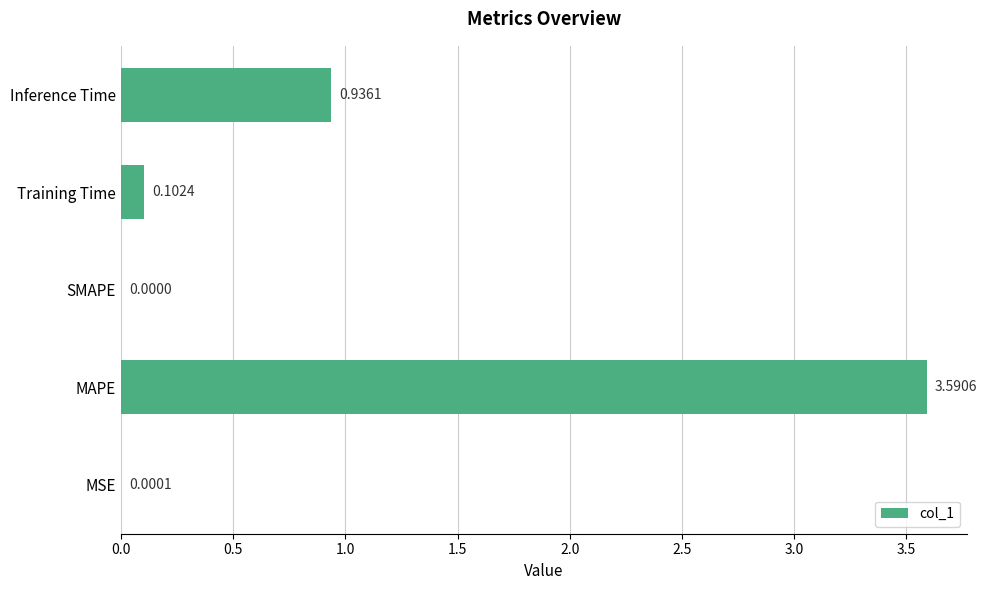

What is the change in value from MAPE to Training Time?

-3.5